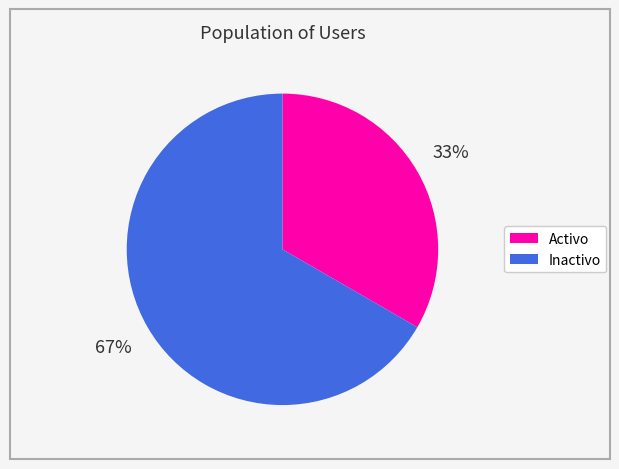

Count the number of slices in the pie.

2